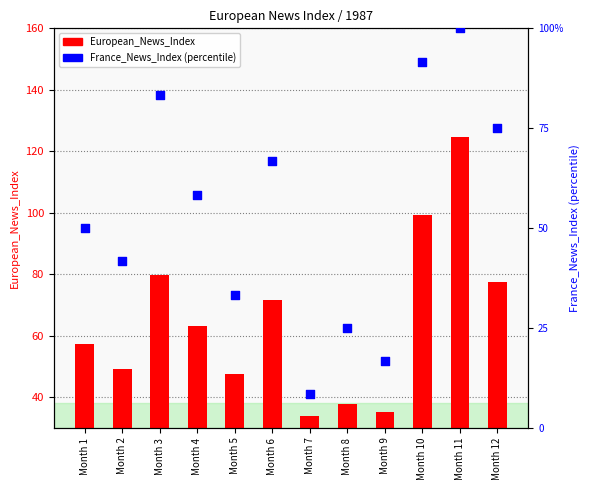

Which series has the largest total across all categories?

European_News_Index